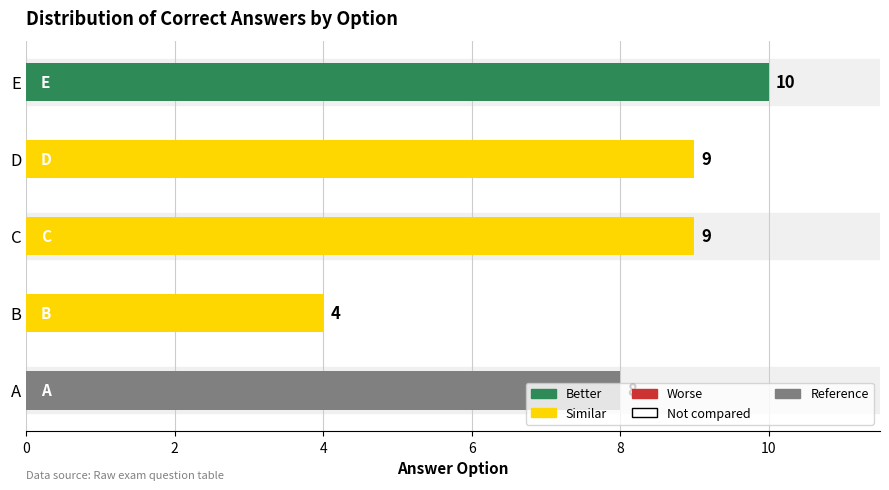

What is the difference between the values at B and A?

4